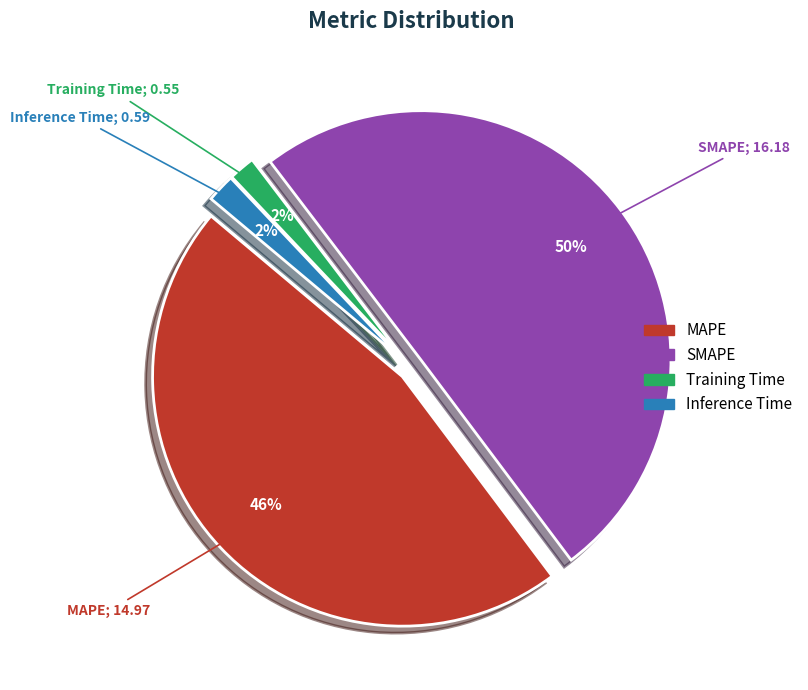

Count the number of slices in the pie.

4